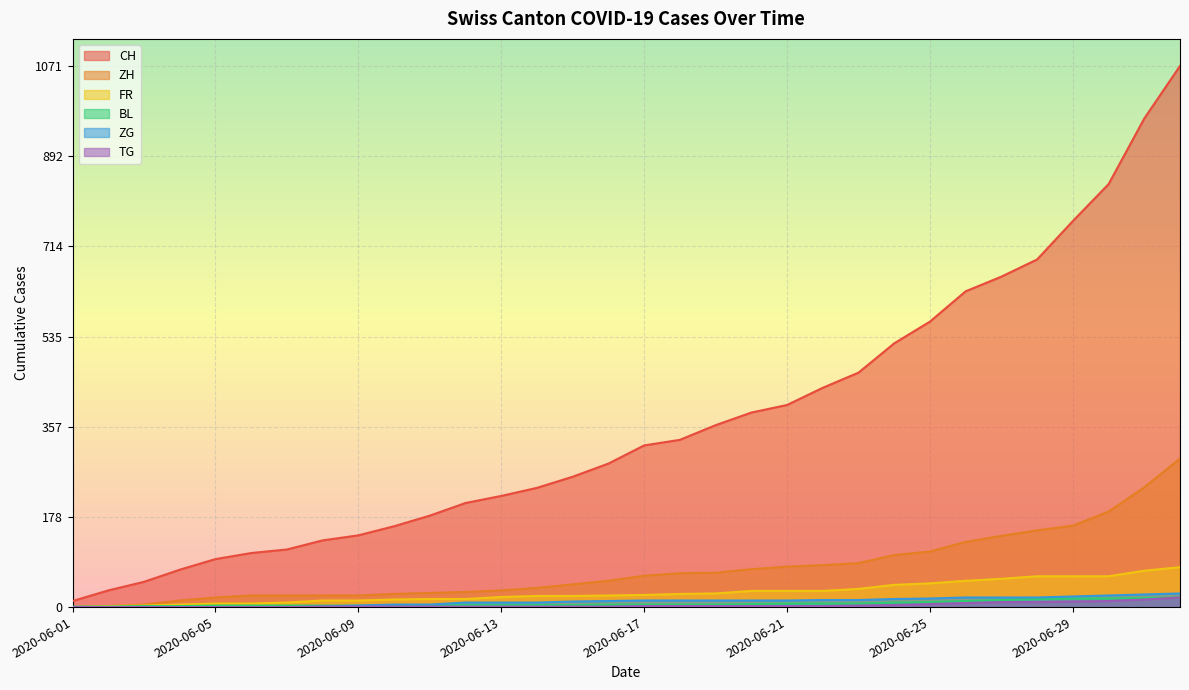

Which series has the largest range (max minus min)?

CH